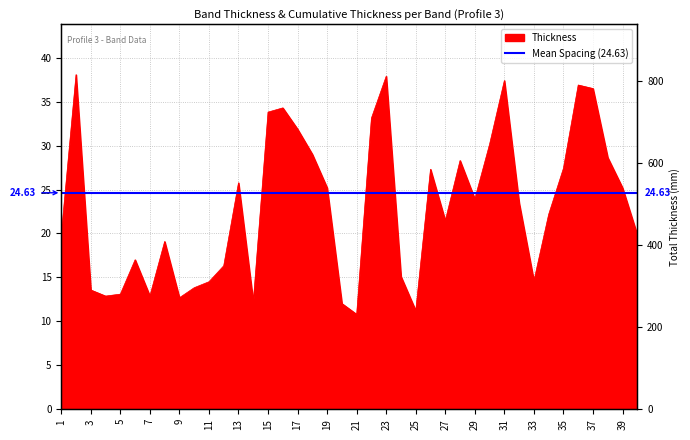

Where is the first local maximum?

2